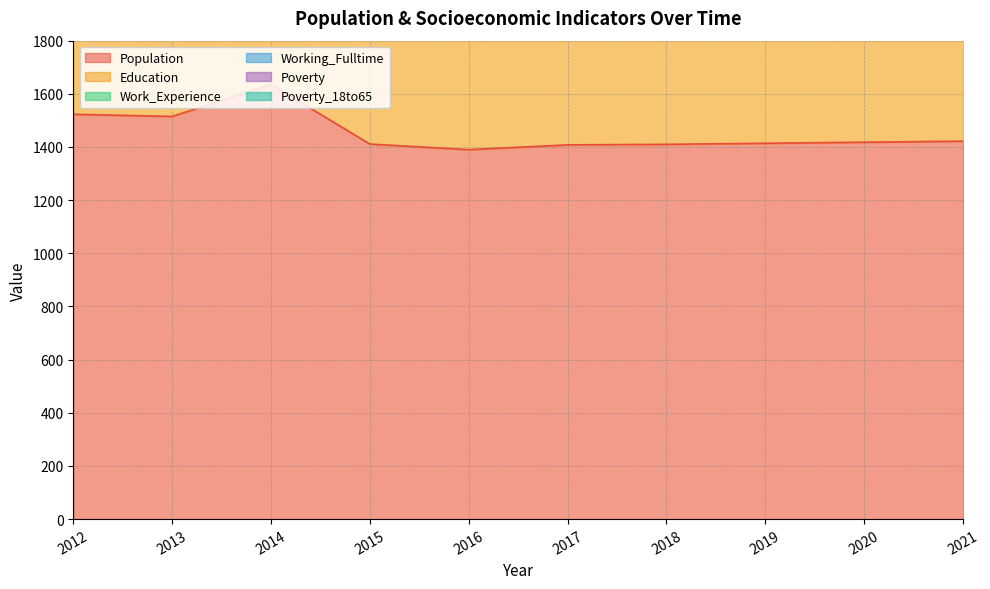

What is the maximum value for Poverty?

187